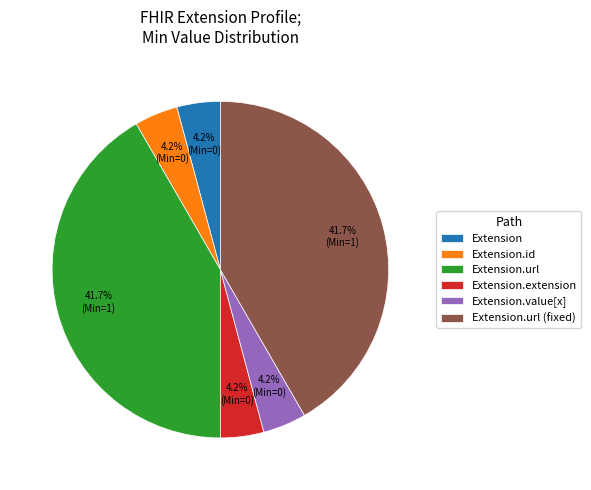

Do Extension.url (fixed) and Extension.url together represent more than half of the pie?

Yes